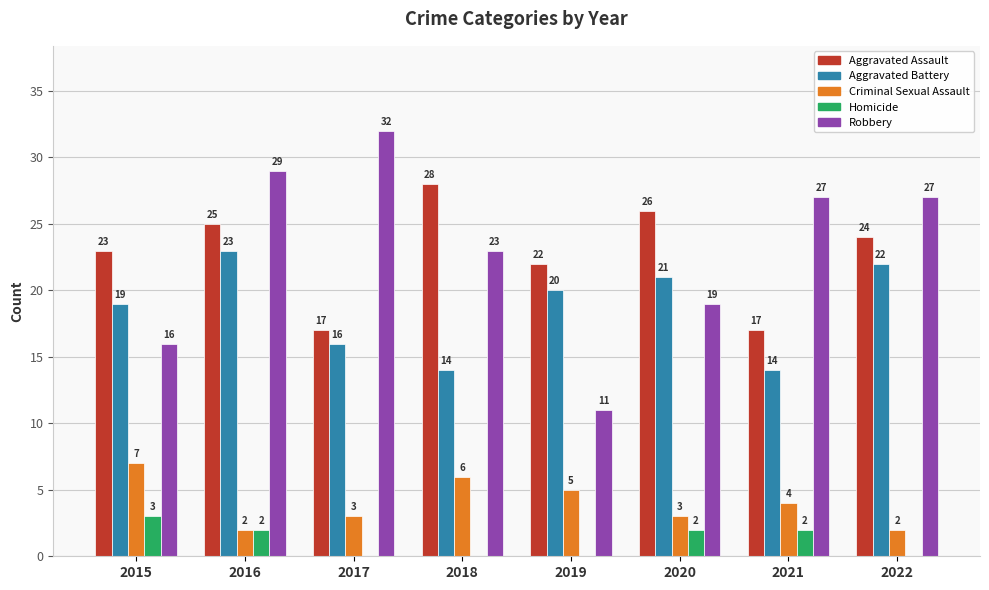

Reading left to right, what are all the values shown in this chart?

Aggravated Assault: 23	25	17	28	22	26	17	24
Aggravated Battery: 19	23	16	14	20	21	14	22
Criminal Sexual Assault: 7	2	3	6	5	3	4	2
Homicide: 3	2	0	0	0	2	2	0
Robbery: 16	29	32	23	11	19	27	27